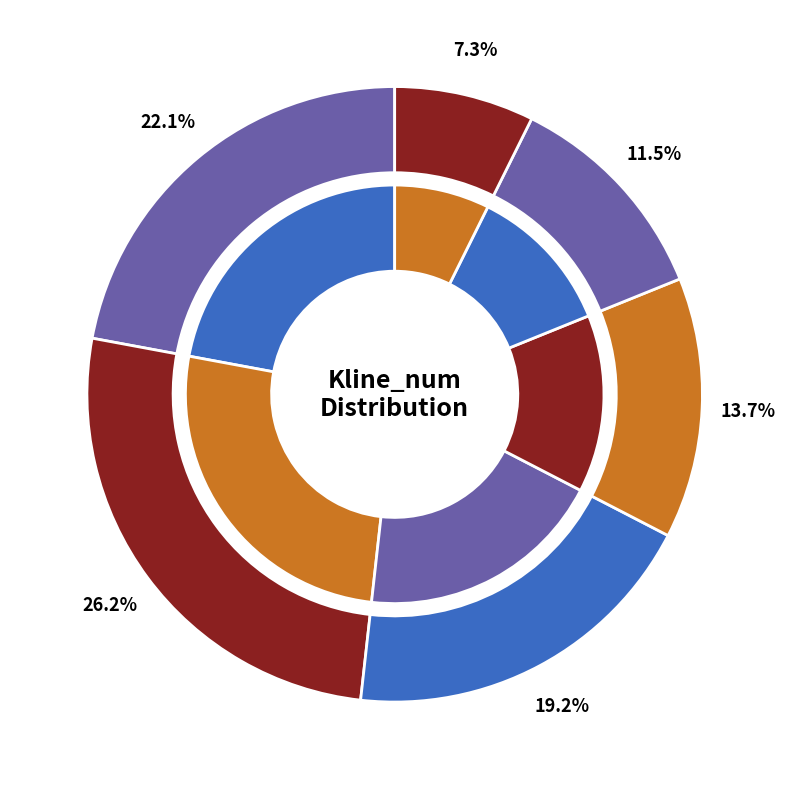

To the nearest percent, what percentage of the pie is 200?

7%